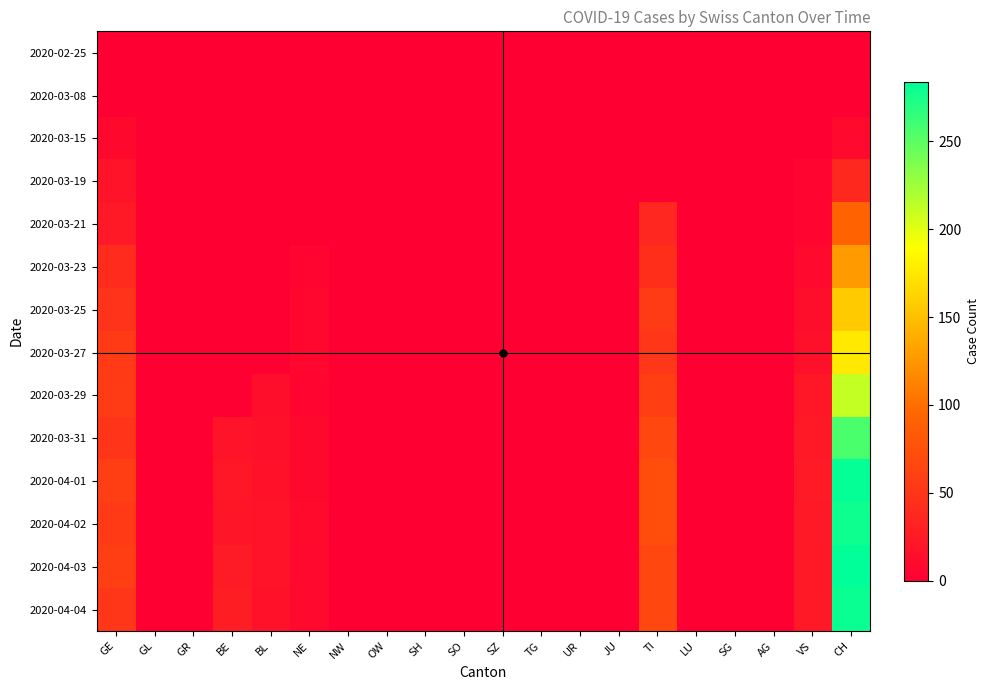

Which has a higher value, NE or OW?

NE